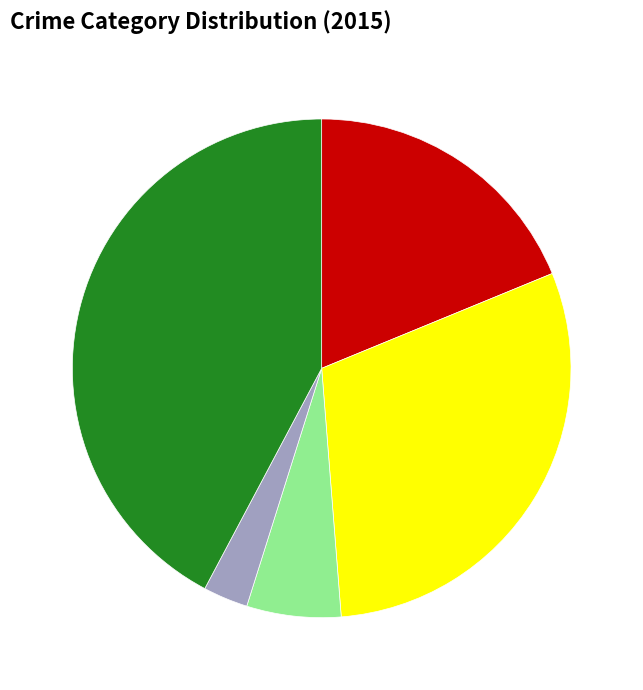

Is there a majority slice in this chart?

No